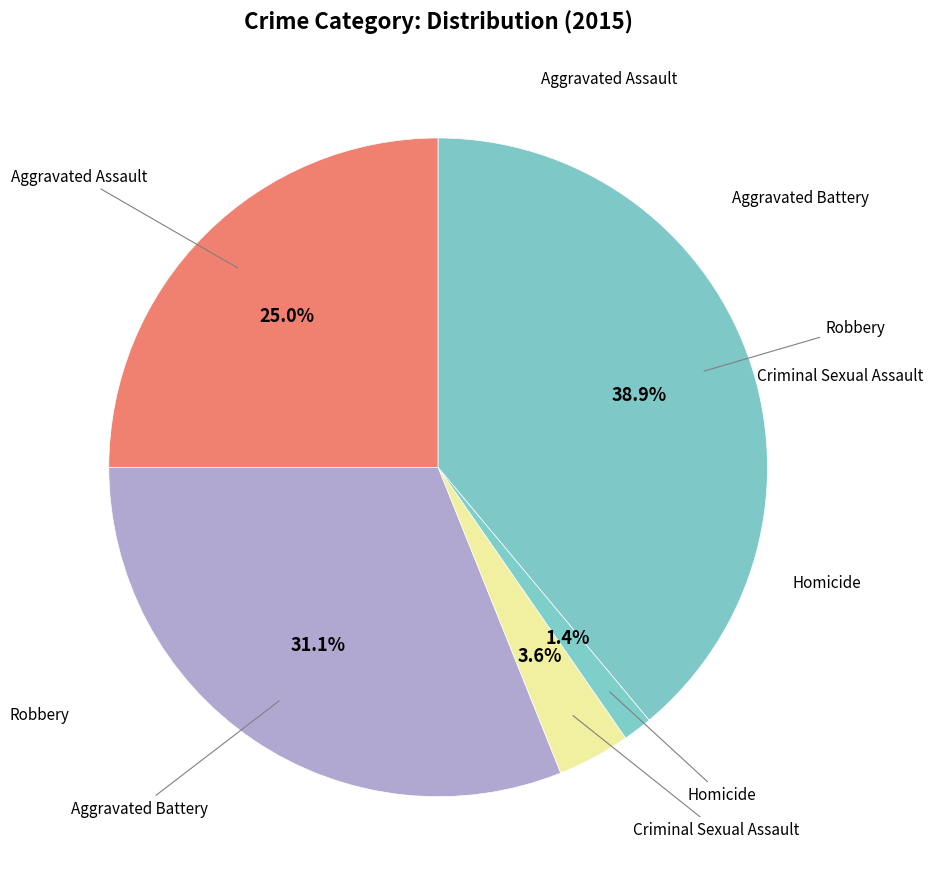

Between Robbery and Homicide, which is larger?

Robbery